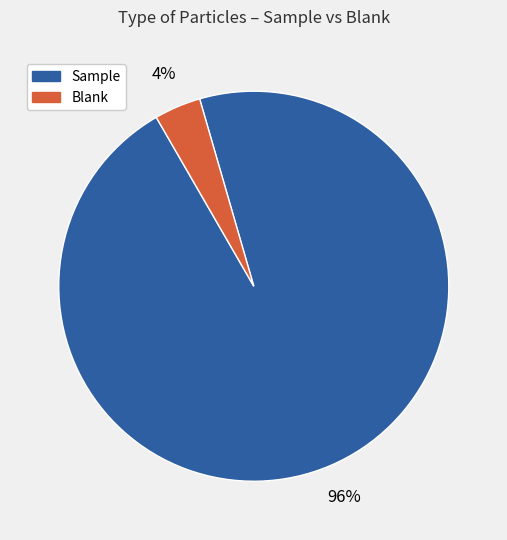

Does any single category account for the majority?

Yes